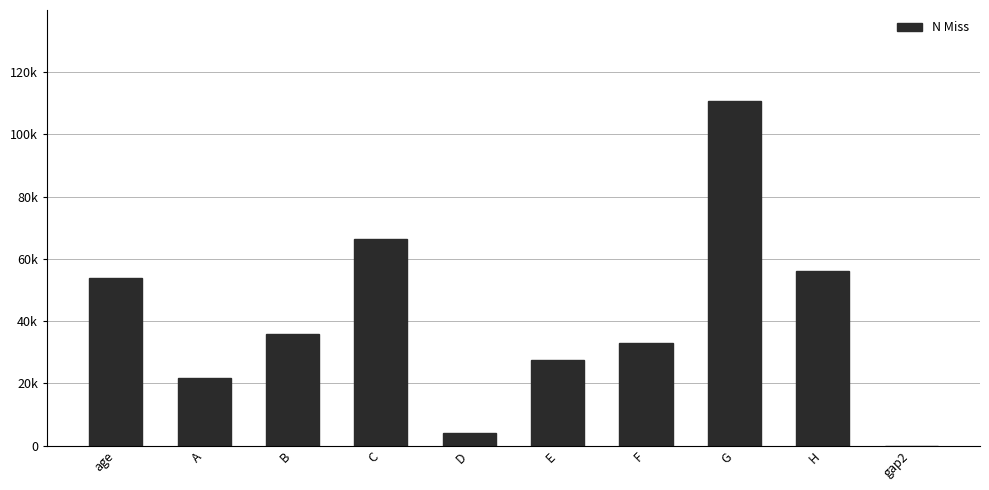

The value at age is 88496. True or false?

False